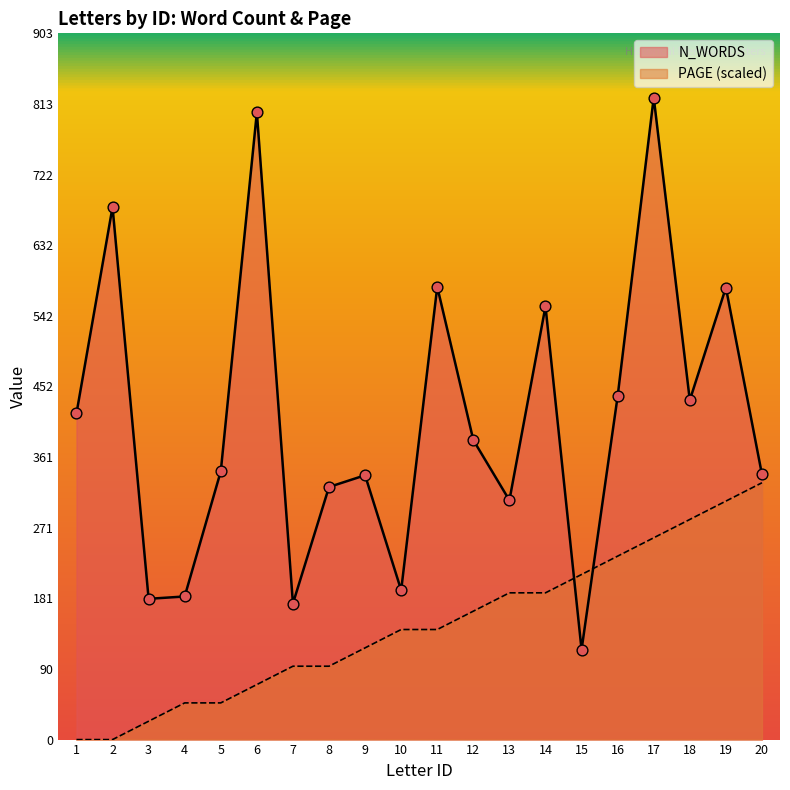

What is the total value across all series at 3?

203.5